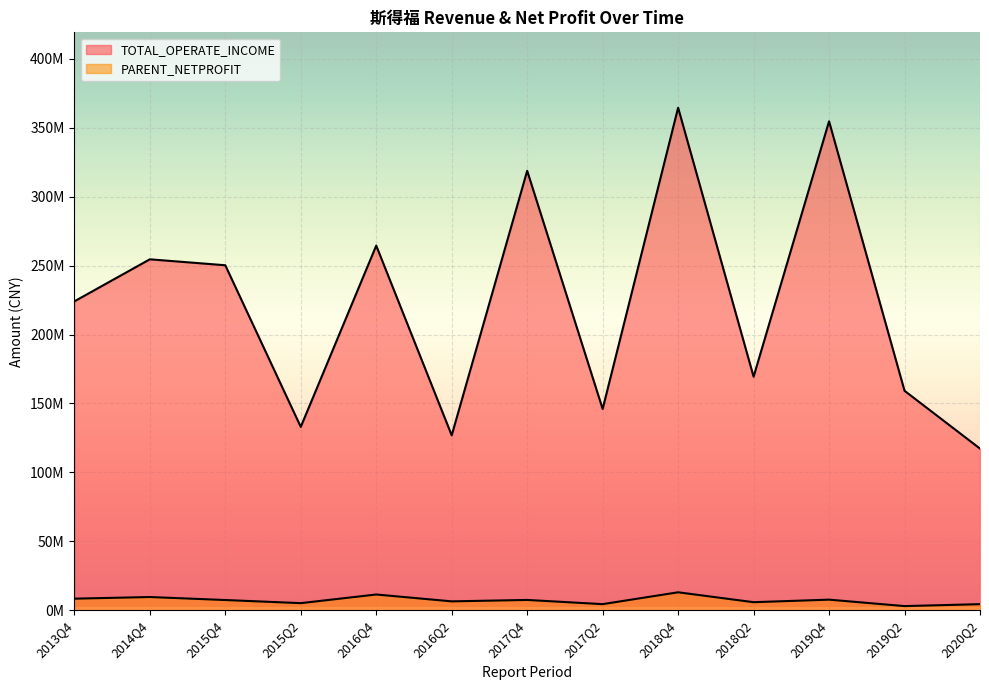

How many data points in PARENT_NETPROFIT are less than 7410450?

6